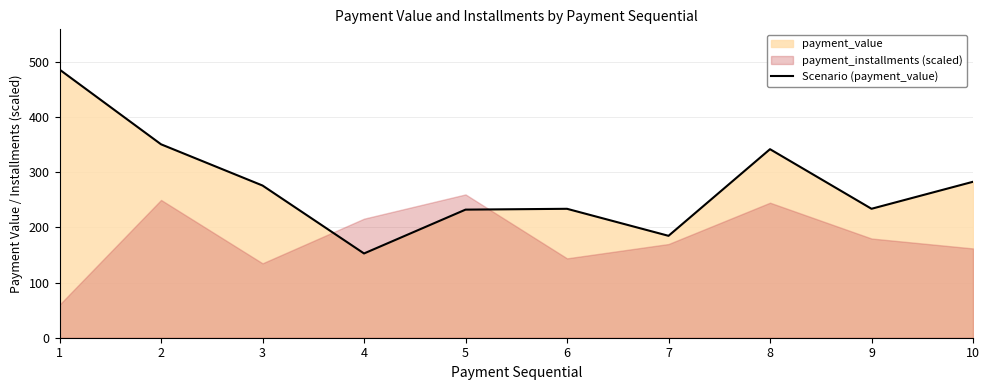

Where does the data first go above 276?

1